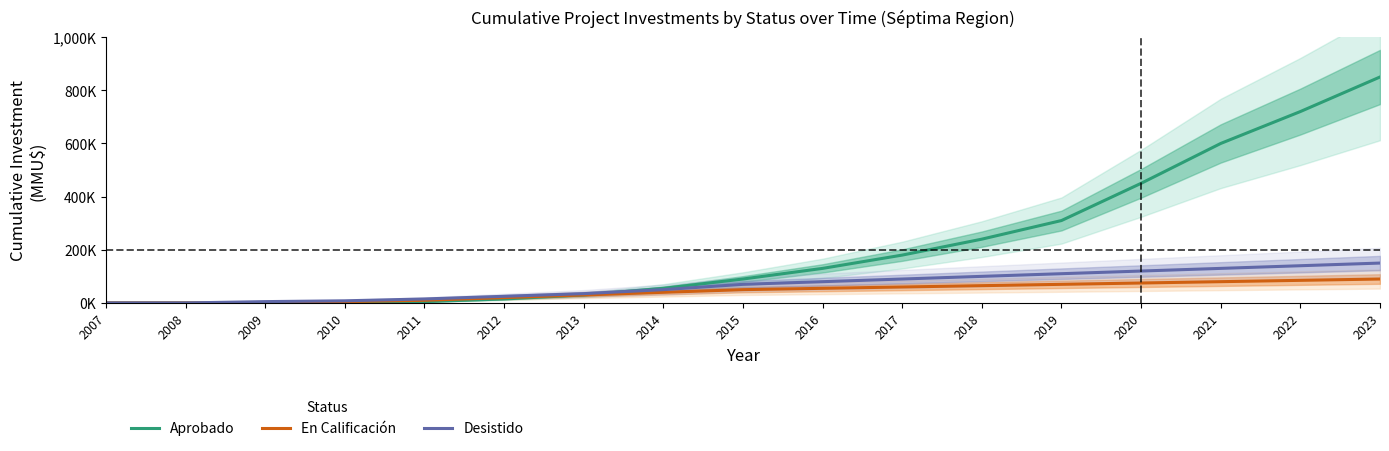

List the series in order of their peak value, highest first.

Aprobado, Desistido, En Calificación